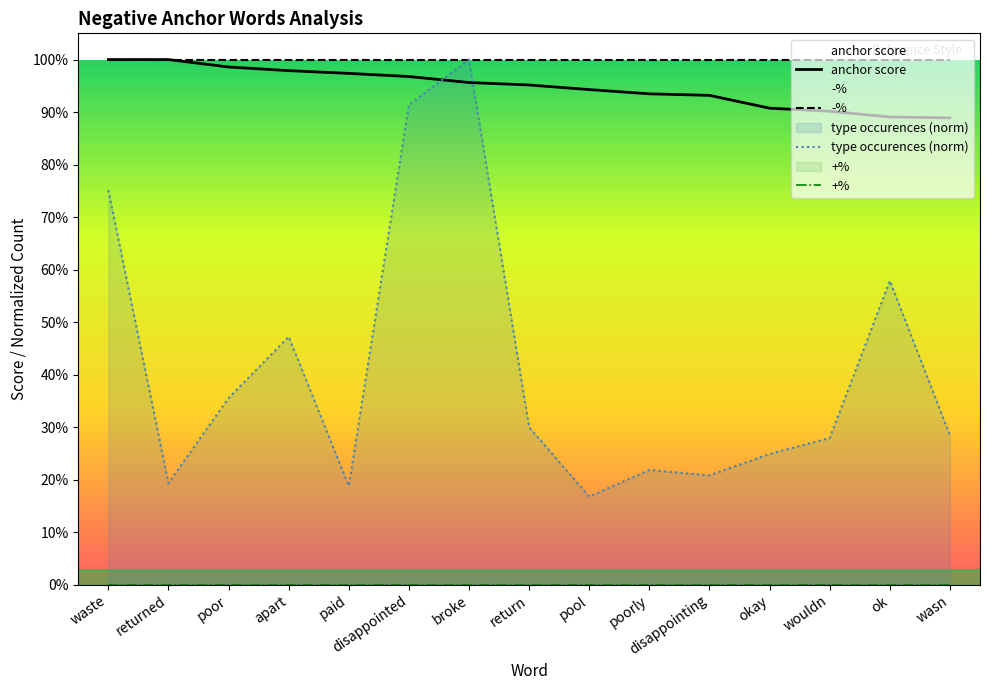

What is the difference between the second highest and second lowest values in the anchor score series?

0.1